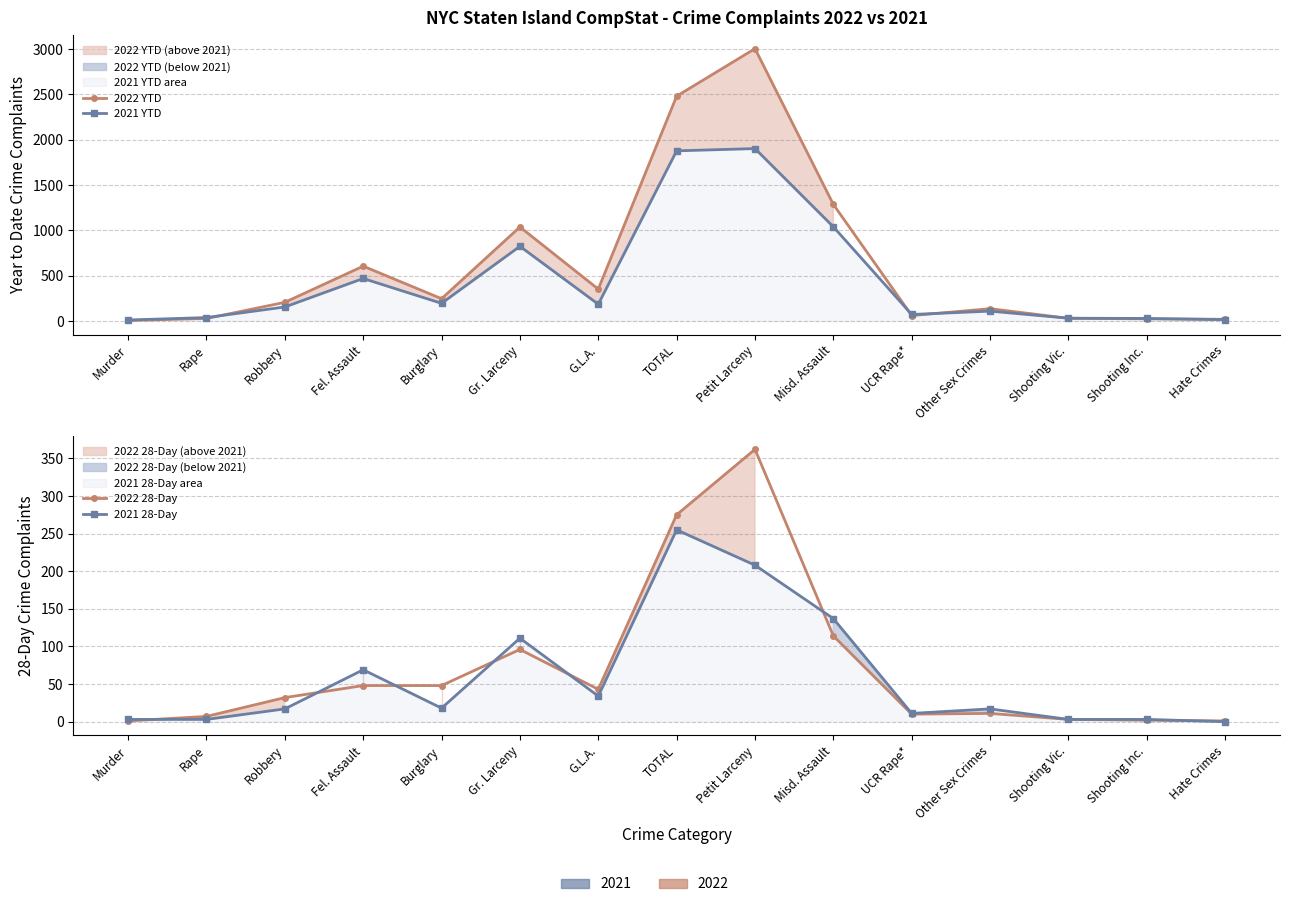

What is the sum of all 2021 YTD values?

6950